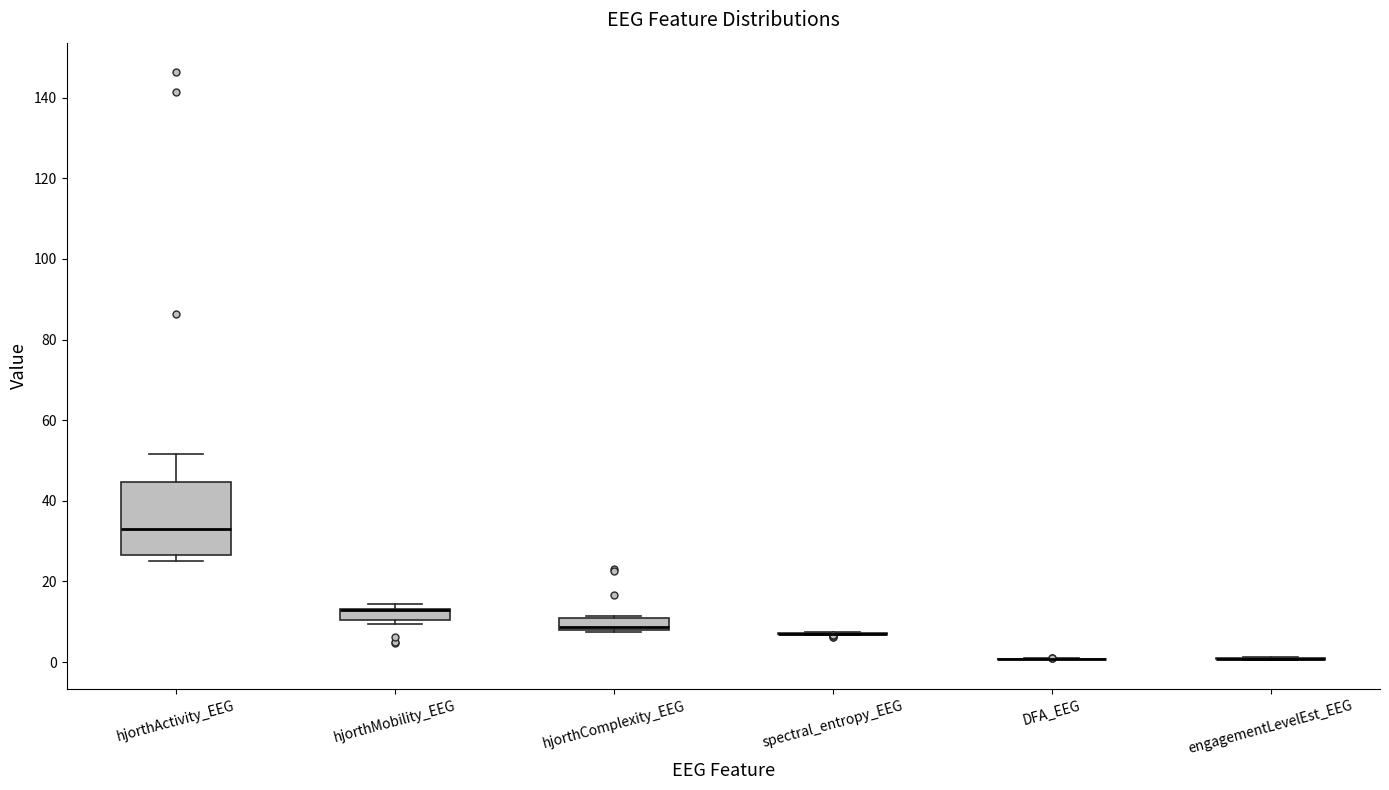

Which box is the tallest, from its lower edge to its upper edge?

hjorthActivity_EEG